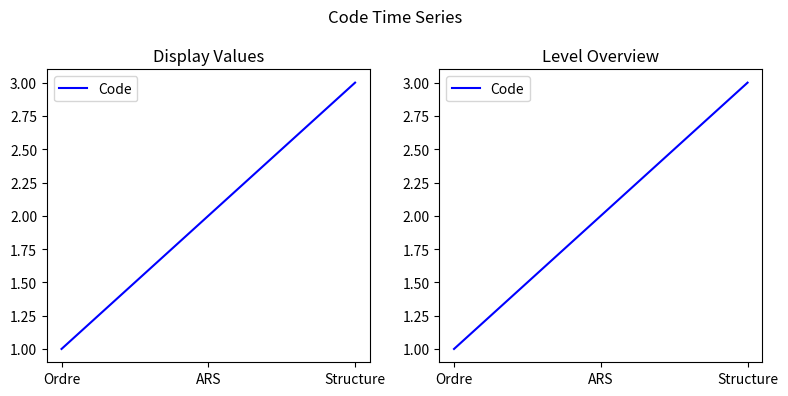

Where does the data first go above 2?

Structure